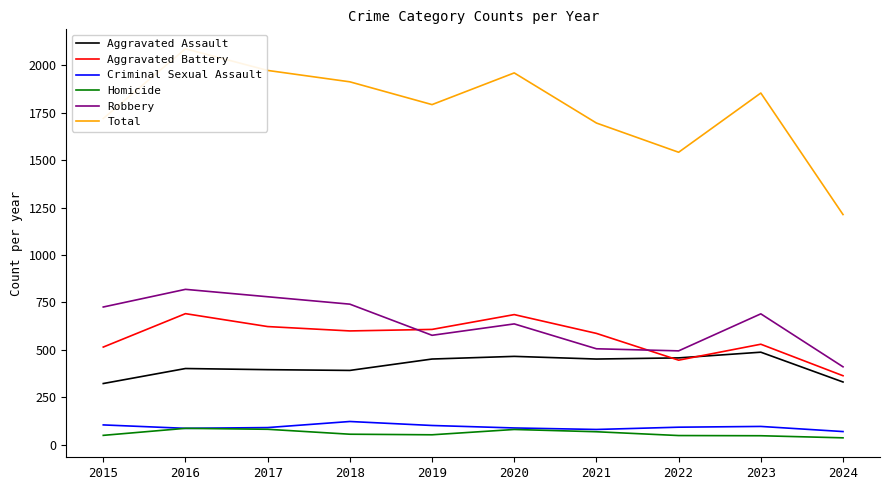

After their last crossing, which series has the higher values: Aggravated Battery or Robbery?

Robbery